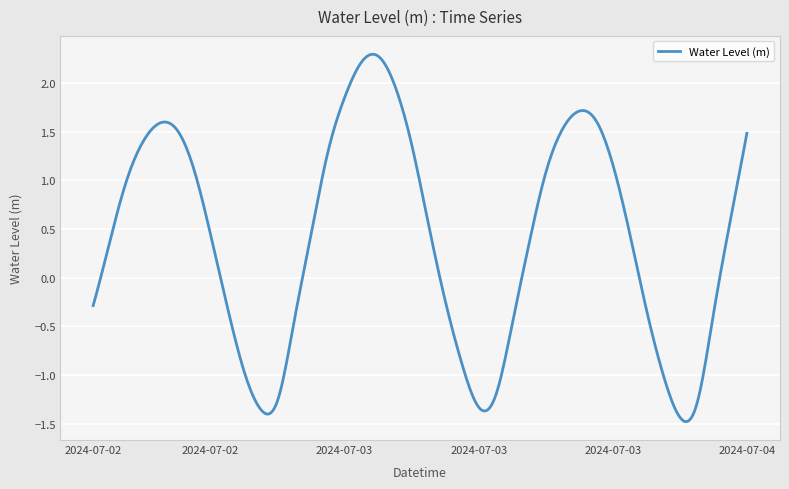

What is the sum of all values?

159.8